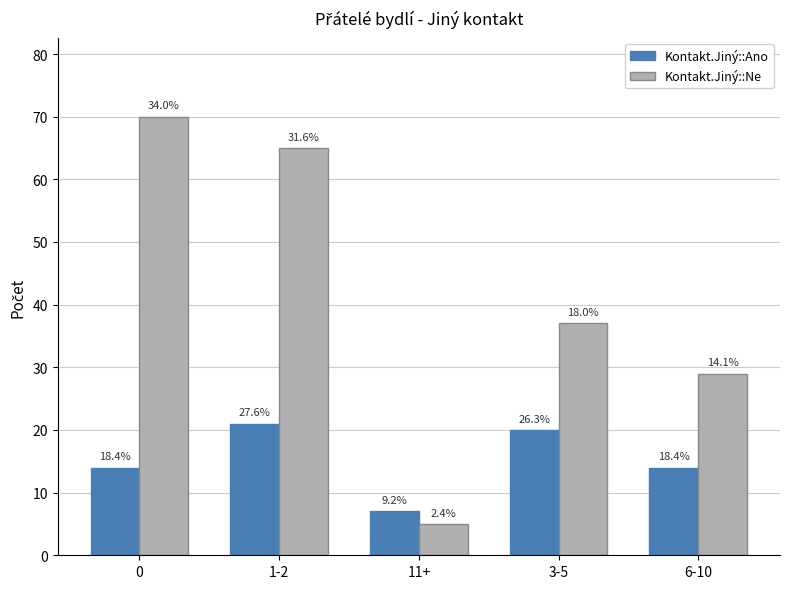

What is the minimum value for Kontakt.Jiný::Ne?

5